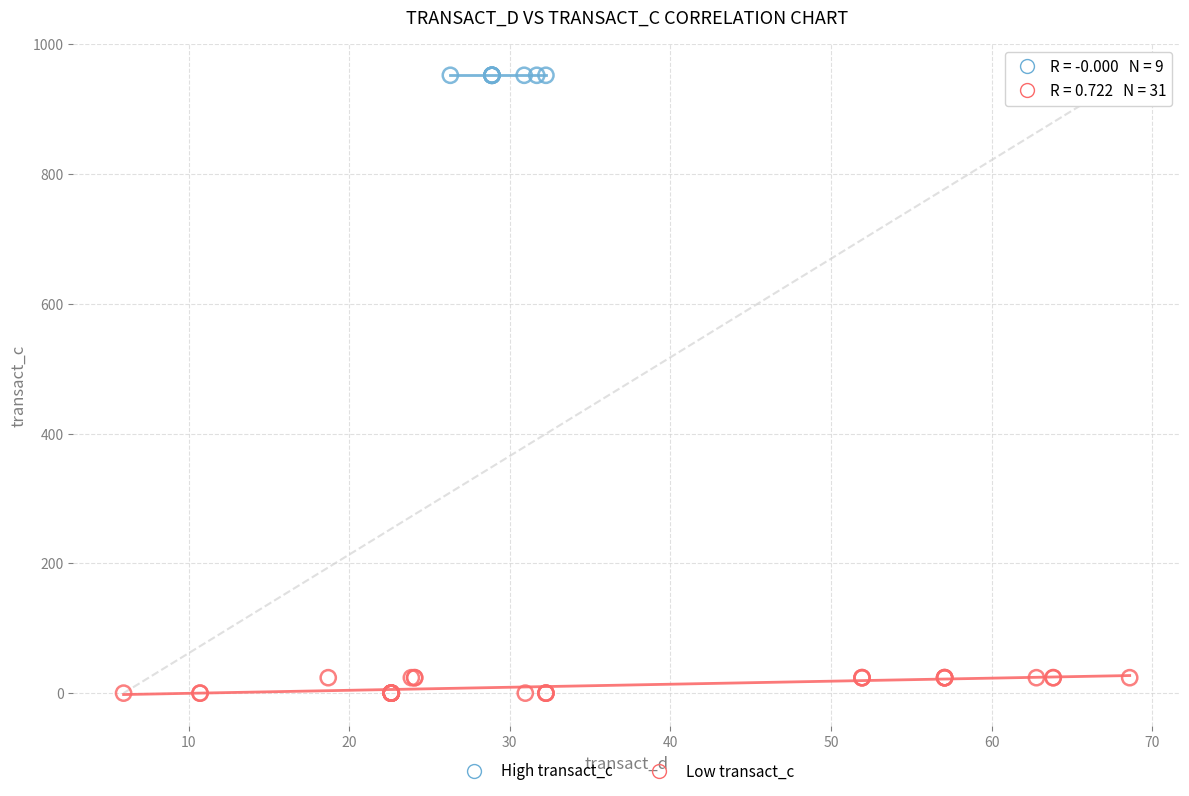

Which series contains the highest Y value?

High transact_c